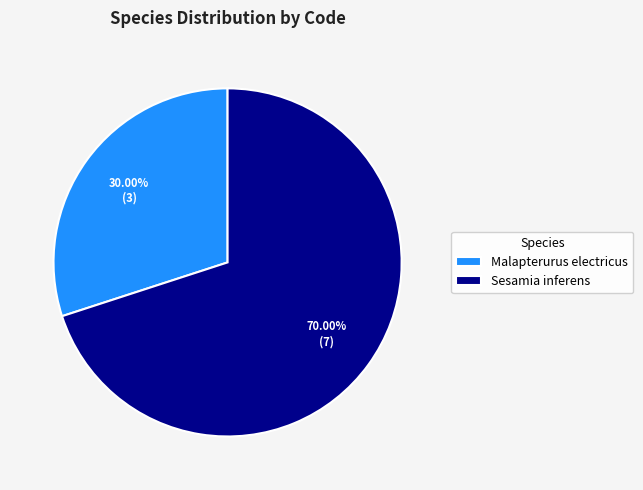

Does Malapterurus electricus account for over 50% of the chart?

No